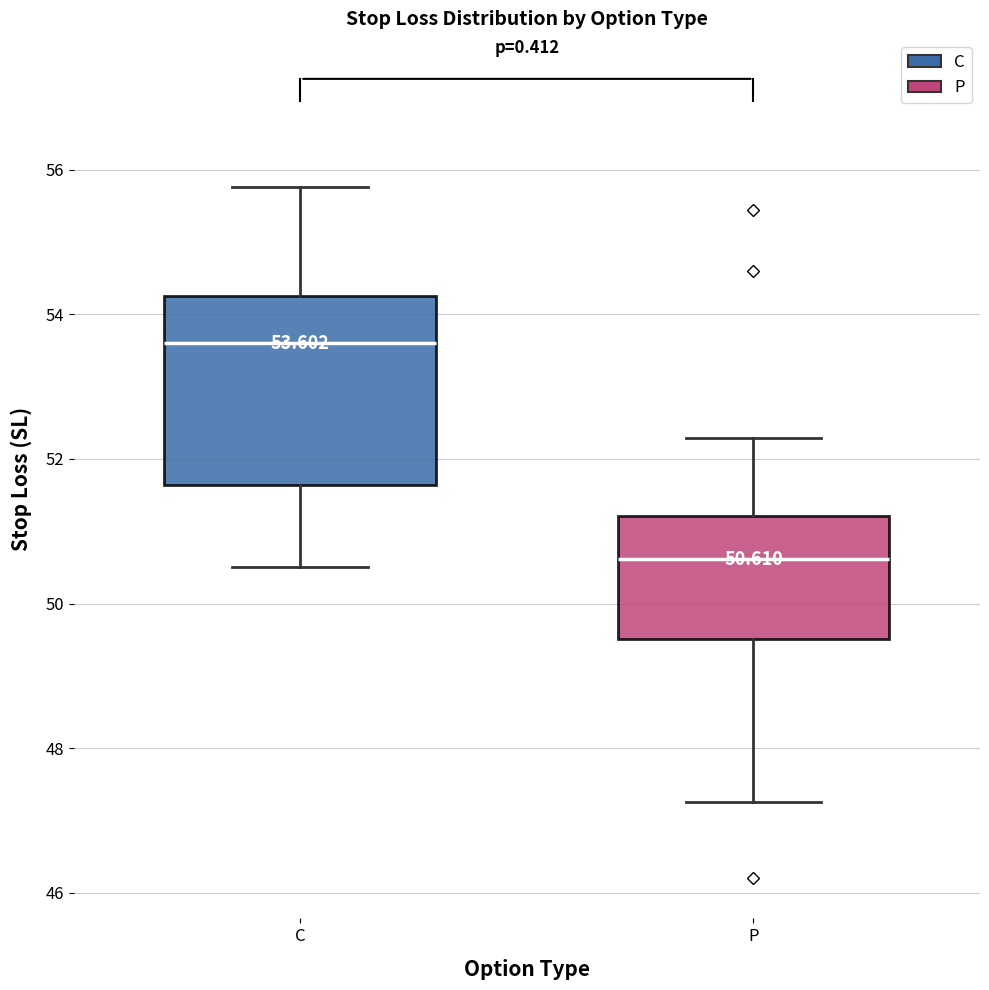

Which box has the lowest median line?

P